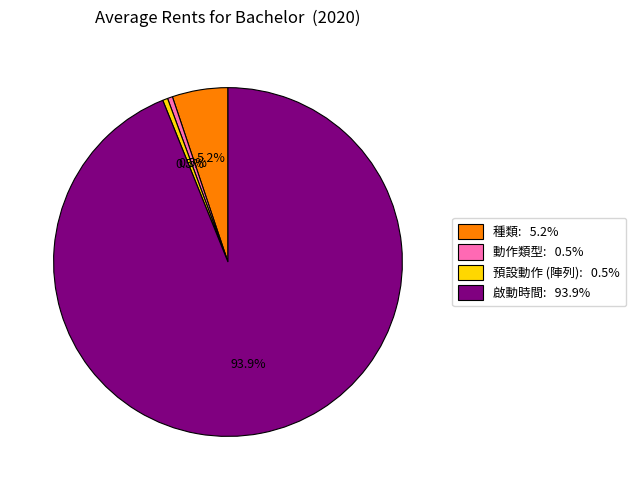

Does any single category account for the majority?

Yes